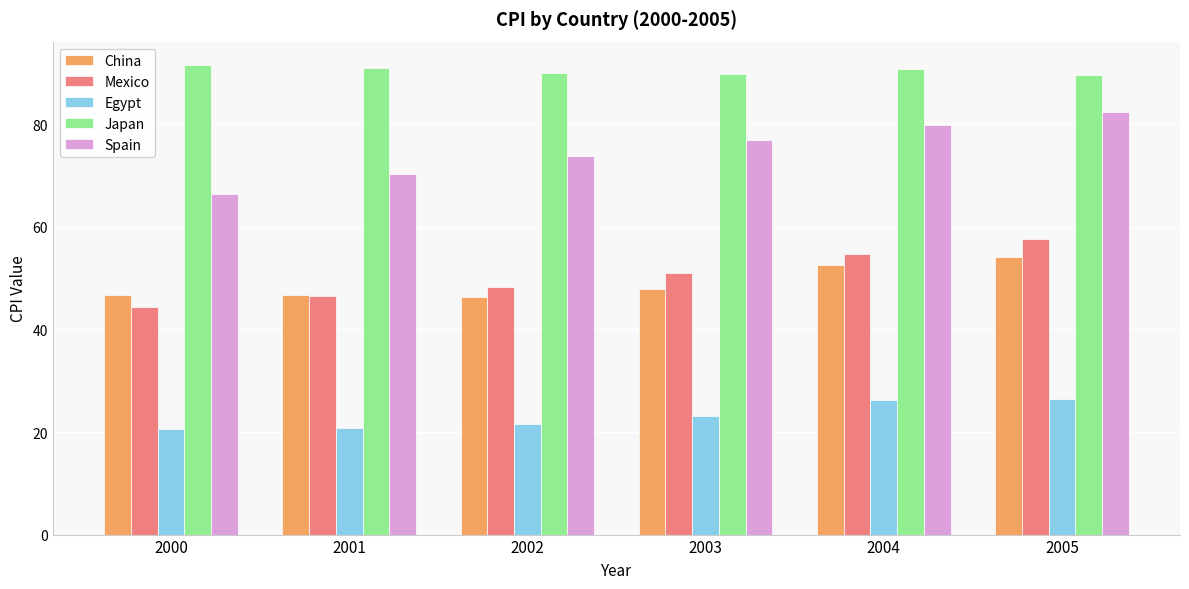

Which series has the largest range (max minus min)?

Spain